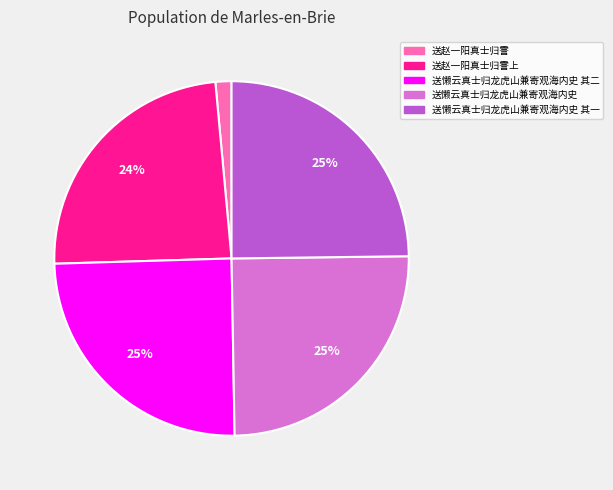

To the nearest percent, what is the average slice percentage?

20%